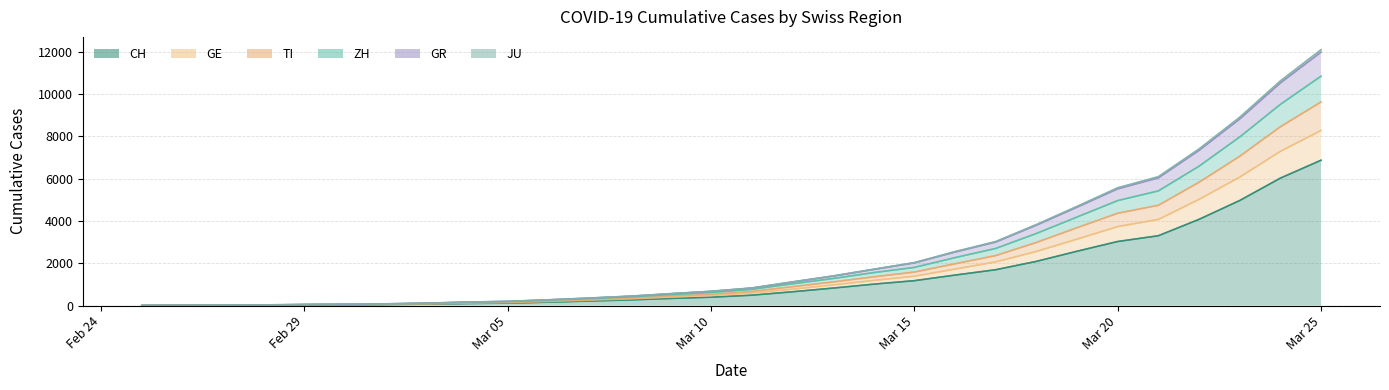

What is the maximum value for CH?

6868